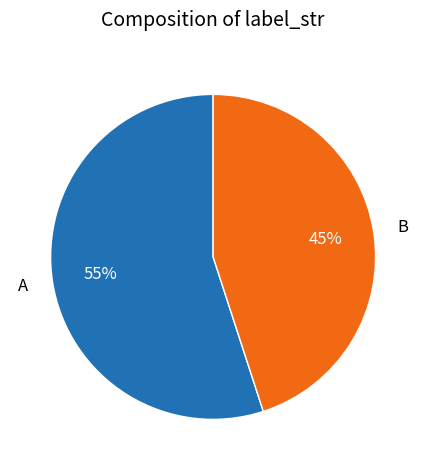

Which has a higher value, A or B?

A